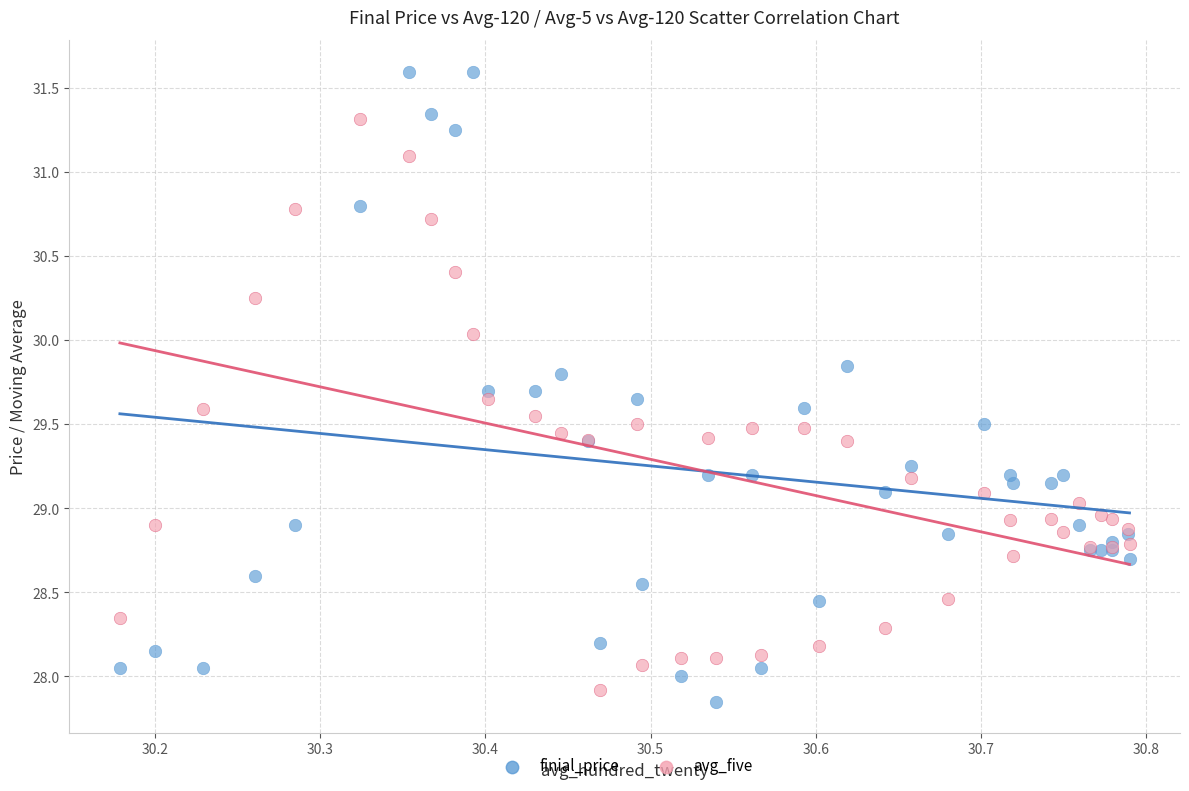

Which series reaches the maximum Y coordinate?

finial_price